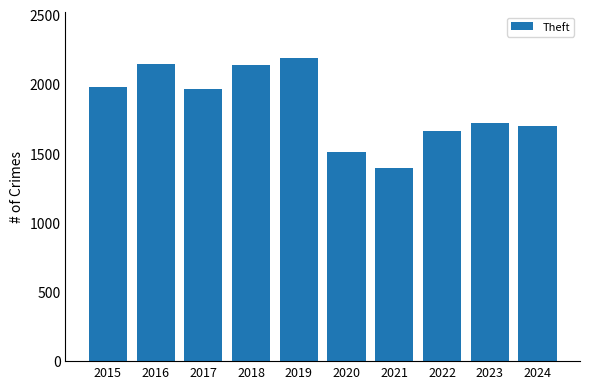

Does the chart contain any negative values?

No